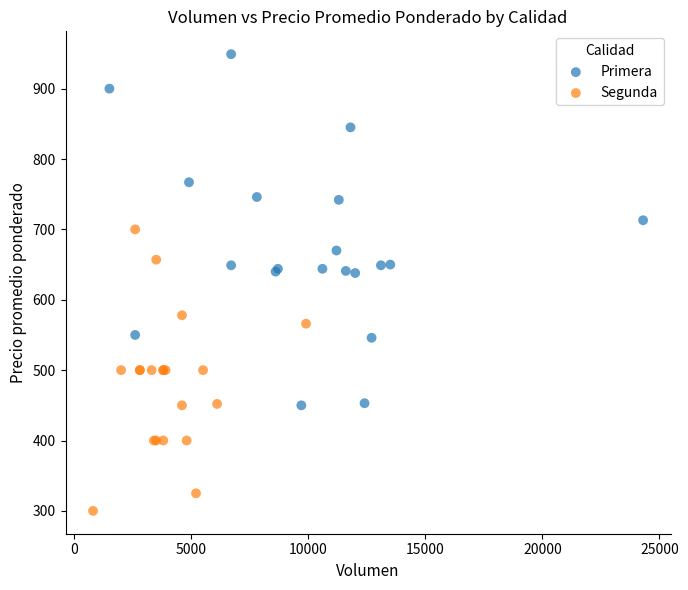

Which series reaches the maximum Y coordinate?

Primera